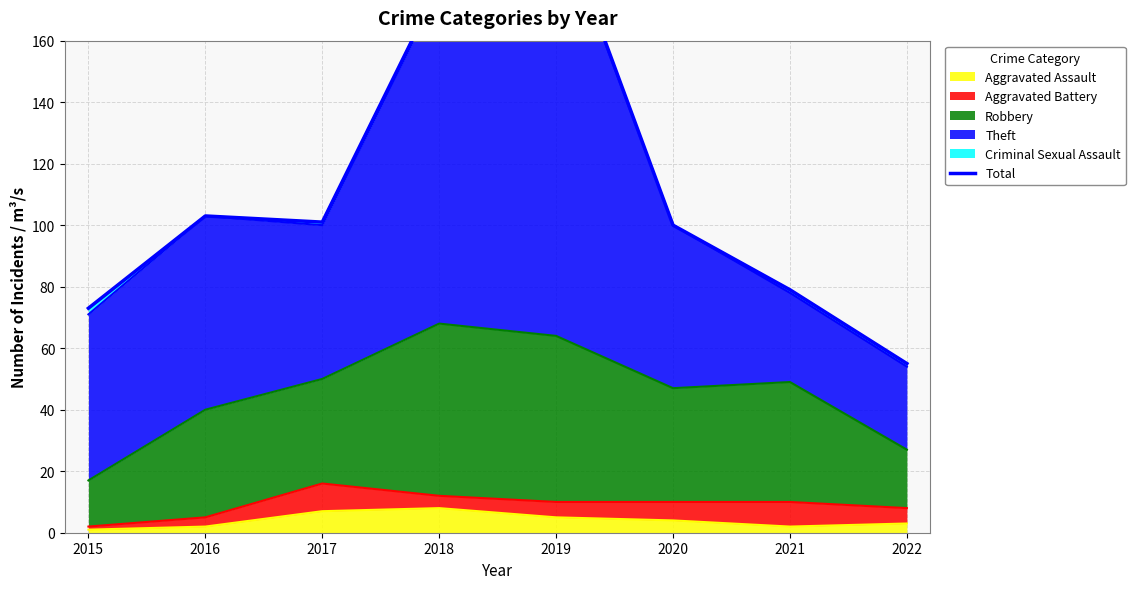

Rank the categories by value from highest to lowest.

2019, 2018, 2016, 2017, 2020, 2021, 2015, 2022